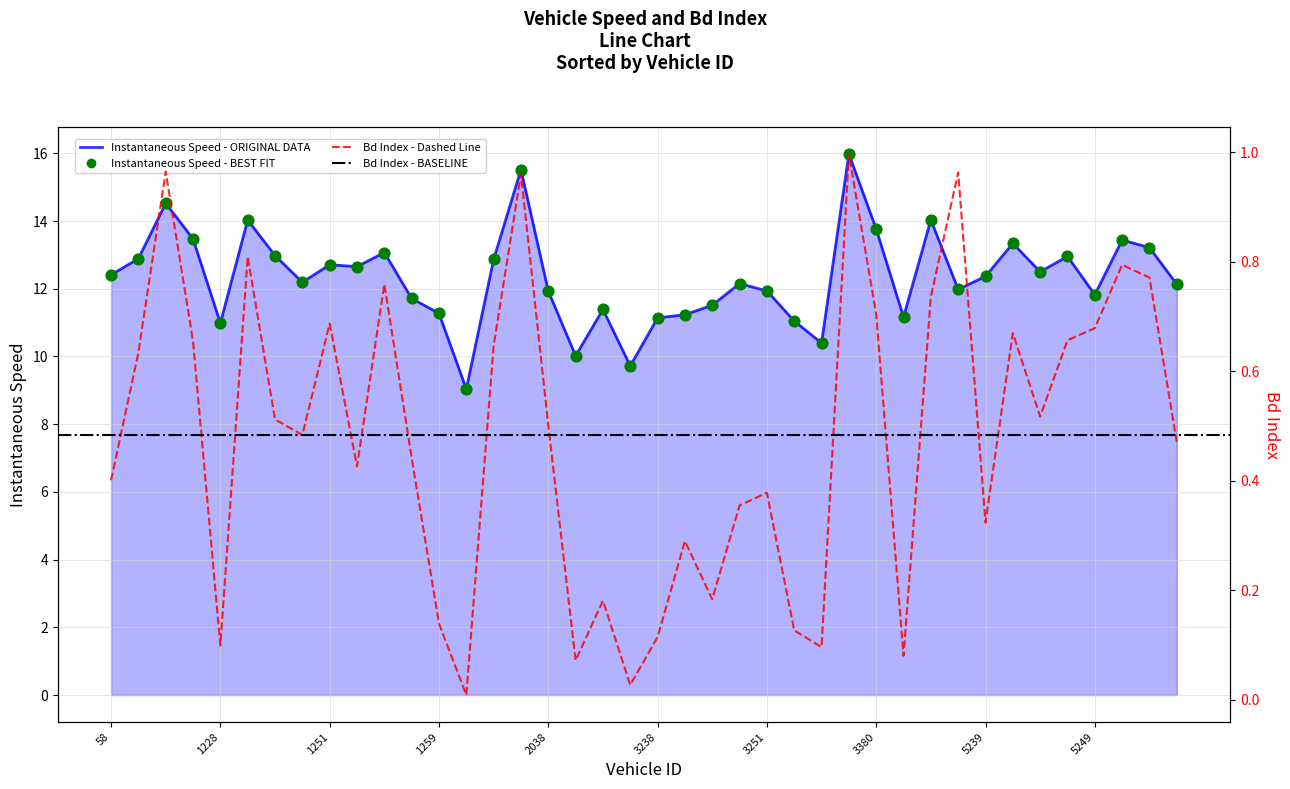

Which series reaches the maximum Y coordinate?

instspeed